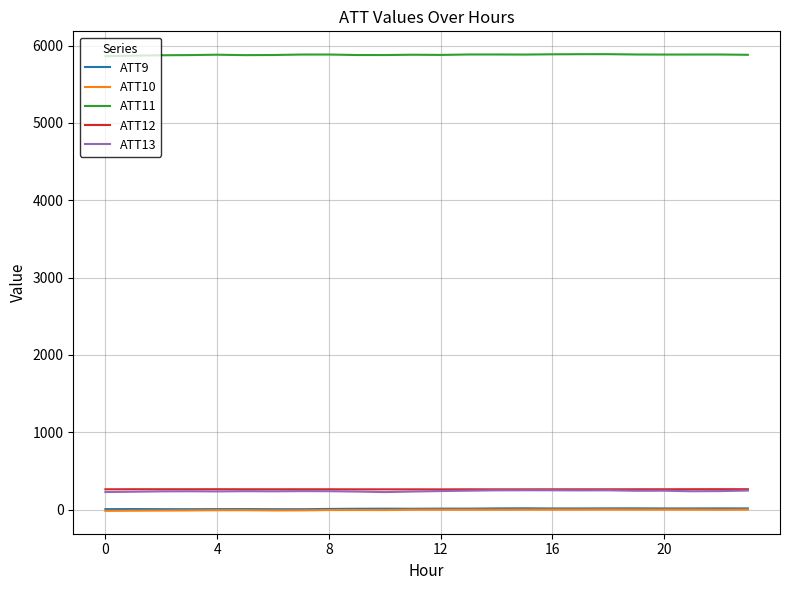

How many series are shown in this chart?

5